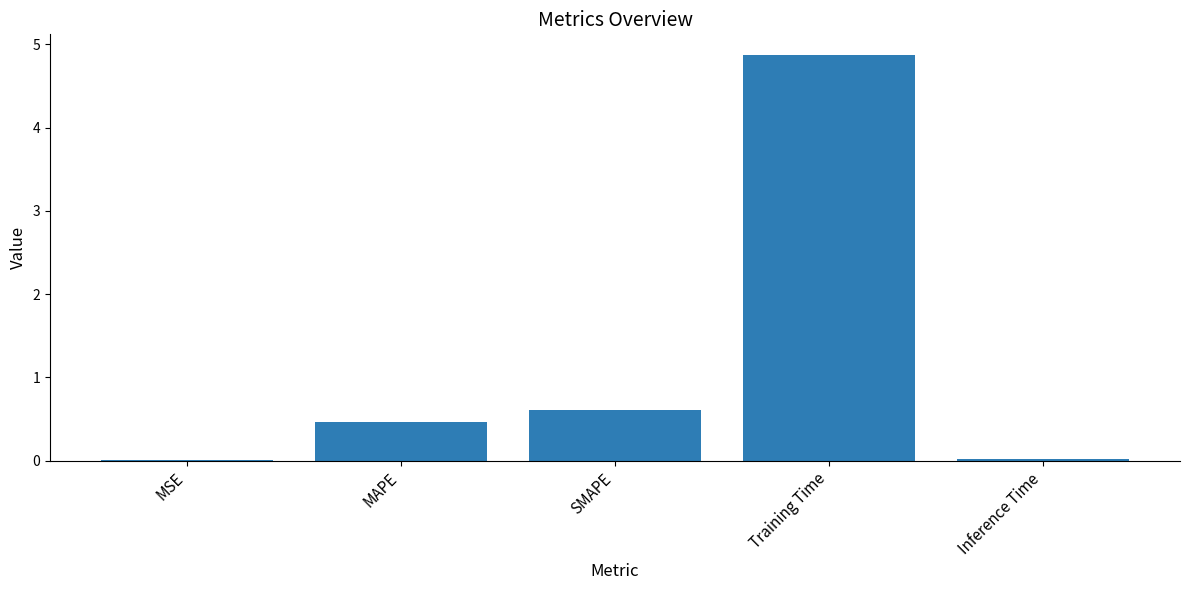

What is the sum of all values?

6.0